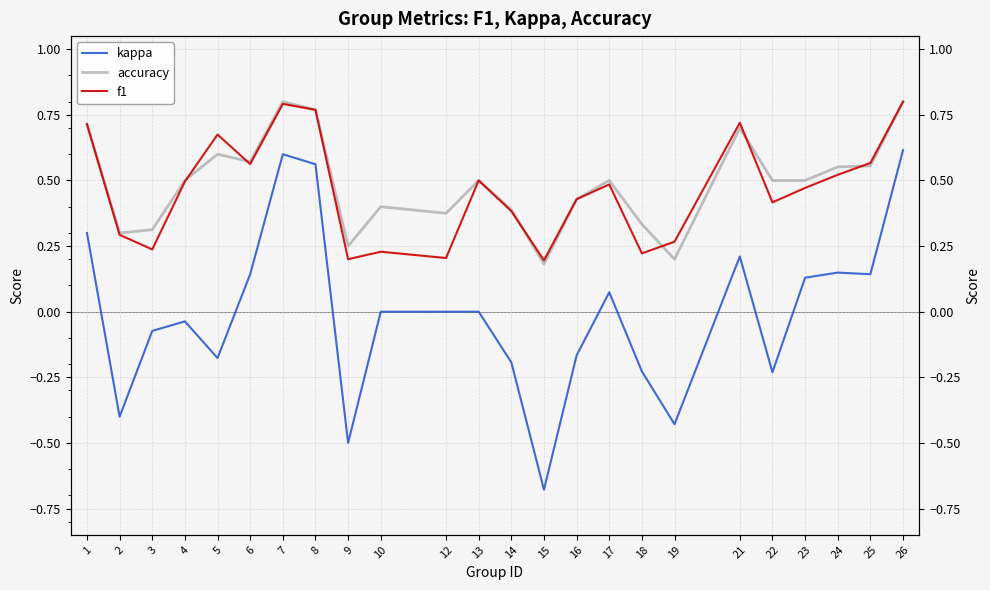

What is the value of the f1 point at the 3rd from the left?

0.2